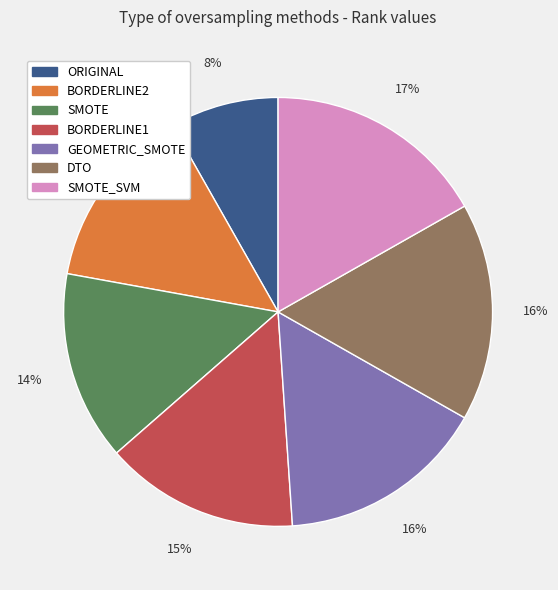

To the nearest percent, what is the difference between the largest and smallest slice percentages?

9%